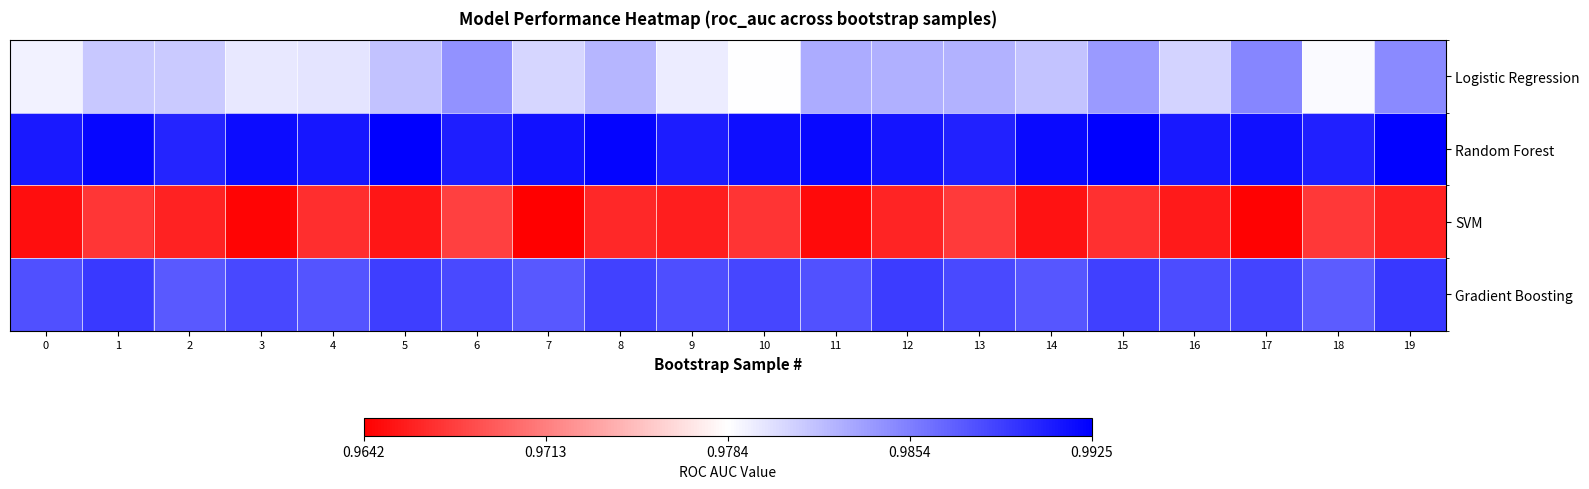

Reading right to left, transcribe all the data shown in this chart.

Logistic Regression: 19=1.0	18=1.0	17=1.0	16=1.0	15=1.0	14=1.0	13=1.0	12=1.0	11=1.0	10=1.0	9=1.0	8=1.0	7=1.0	6=1.0	5=1.0	4=1.0	3=1.0	2=1.0	1=1.0	0=1.0
Random Forest: 19=1.0	18=1.0	17=1.0	16=1.0	15=1.0	14=1.0	13=1.0	12=1.0	11=1.0	10=1.0	9=1.0	8=1.0	7=1.0	6=1.0	5=1.0	4=1.0	3=1.0	2=1.0	1=1.0	0=1.0
SVM: 19=1.0	18=1.0	17=1.0	16=1.0	15=1.0	14=1.0	13=1.0	12=1.0	11=1.0	10=1.0	9=1.0	8=1.0	7=1.0	6=1.0	5=1.0	4=1.0	3=1.0	2=1.0	1=1.0	0=1.0
Gradient Boosting: 19=1.0	18=1.0	17=1.0	16=1.0	15=1.0	14=1.0	13=1.0	12=1.0	11=1.0	10=1.0	9=1.0	8=1.0	7=1.0	6=1.0	5=1.0	4=1.0	3=1.0	2=1.0	1=1.0	0=1.0